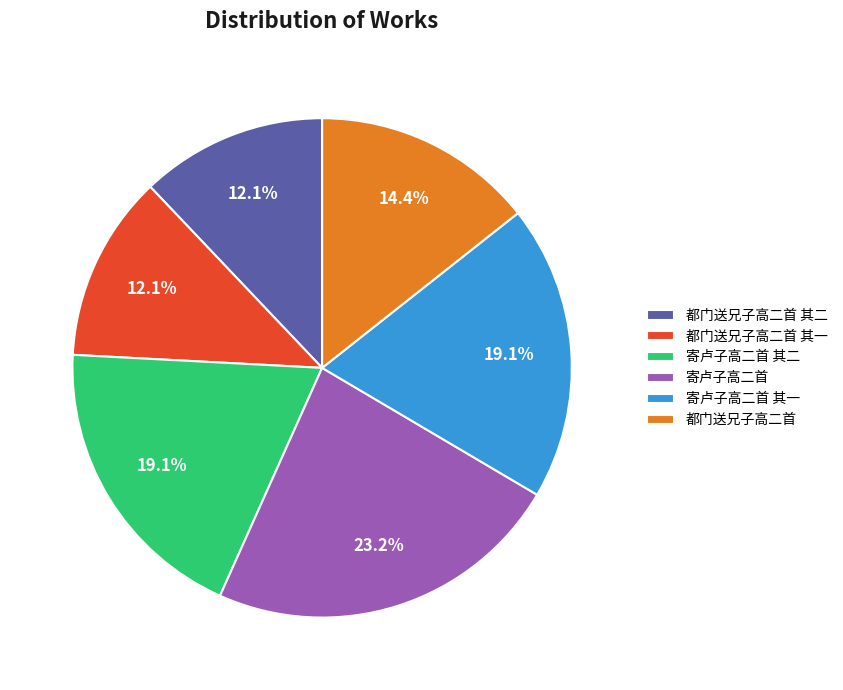

Between 都门送兄子高二首 其一 and 寄卢子高二首 其二, which is larger?

寄卢子高二首 其二